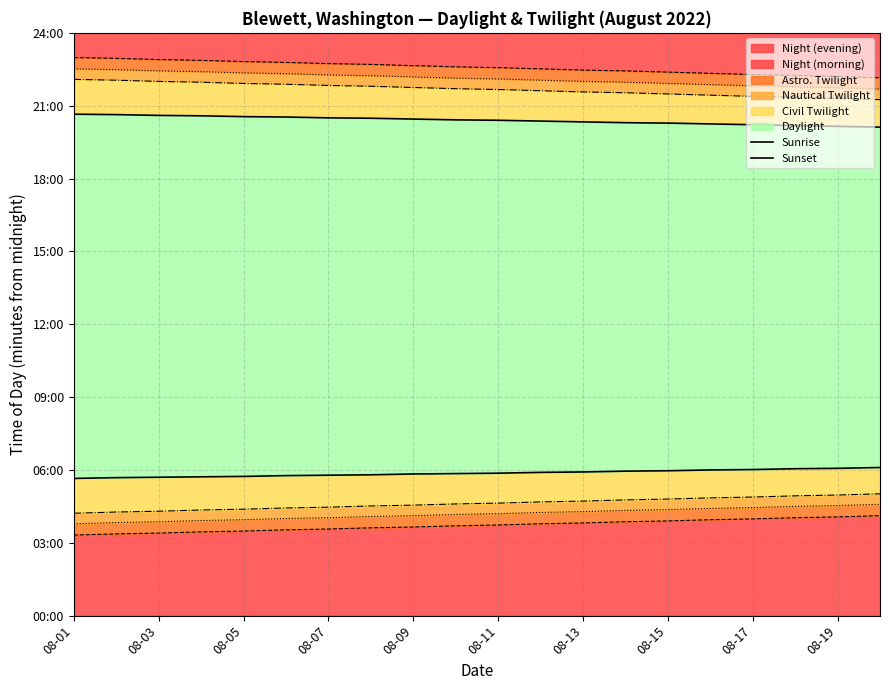

Does the chart display data point markers on the line(s)?

No